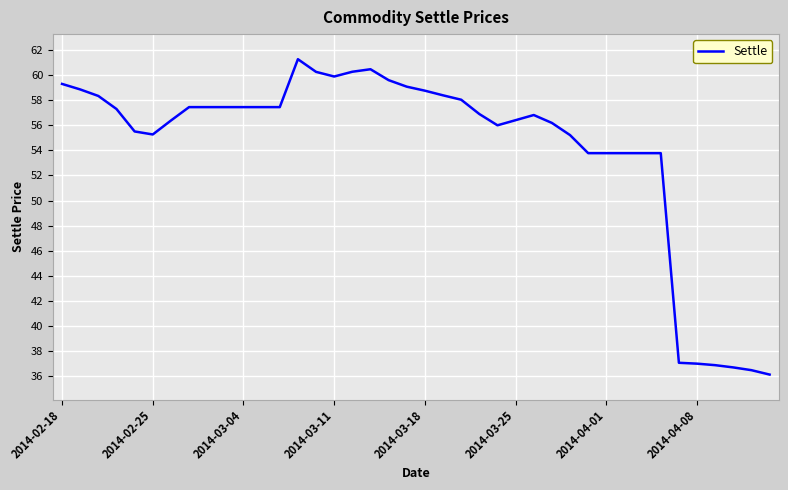

What is the difference between the maximum and minimum values?

25.1